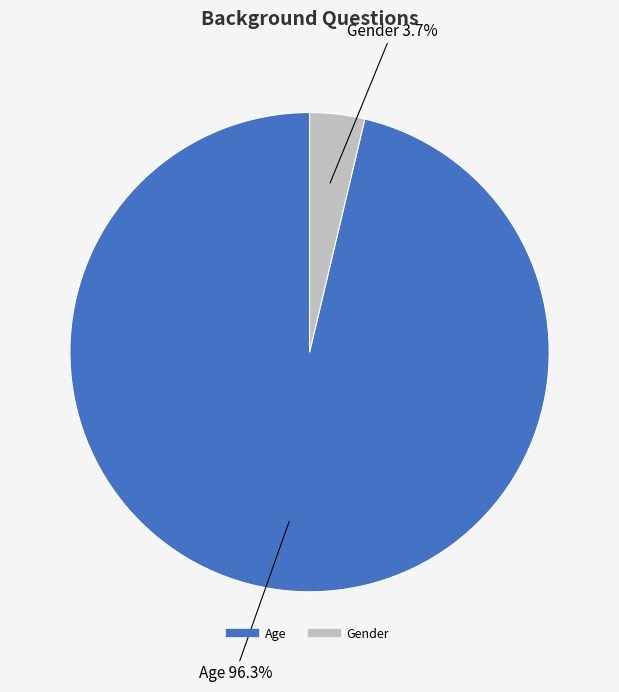

Combined, do Age and Gender account for over 50%?

Yes